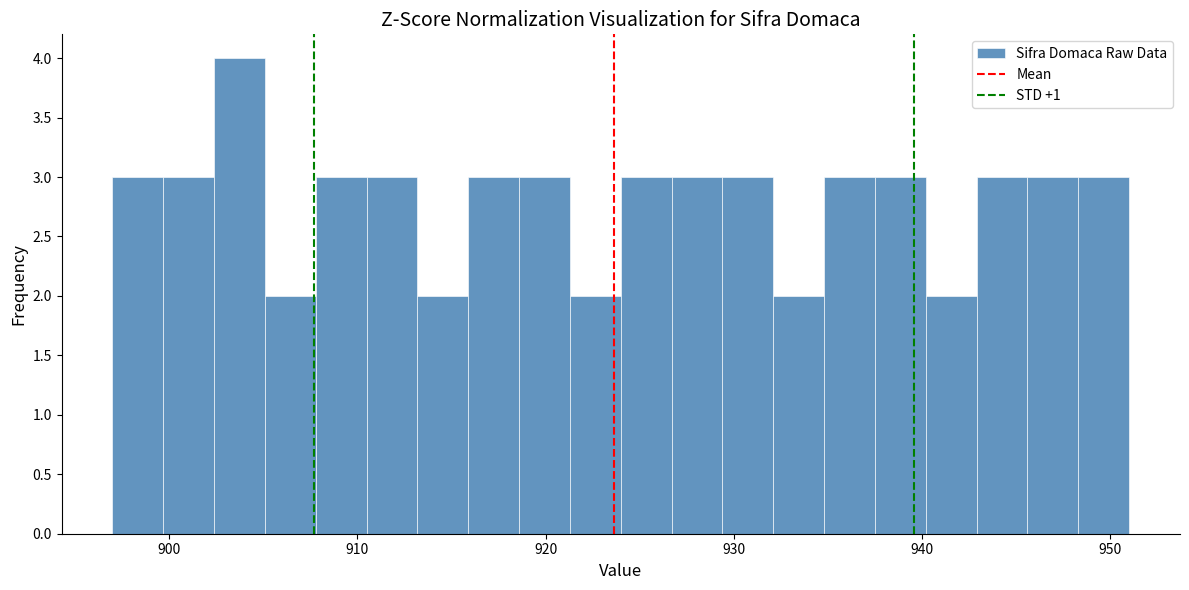

Around what value on the x-axis is the tallest bar? Give the approximate position of its centre, as read against the axis.

904